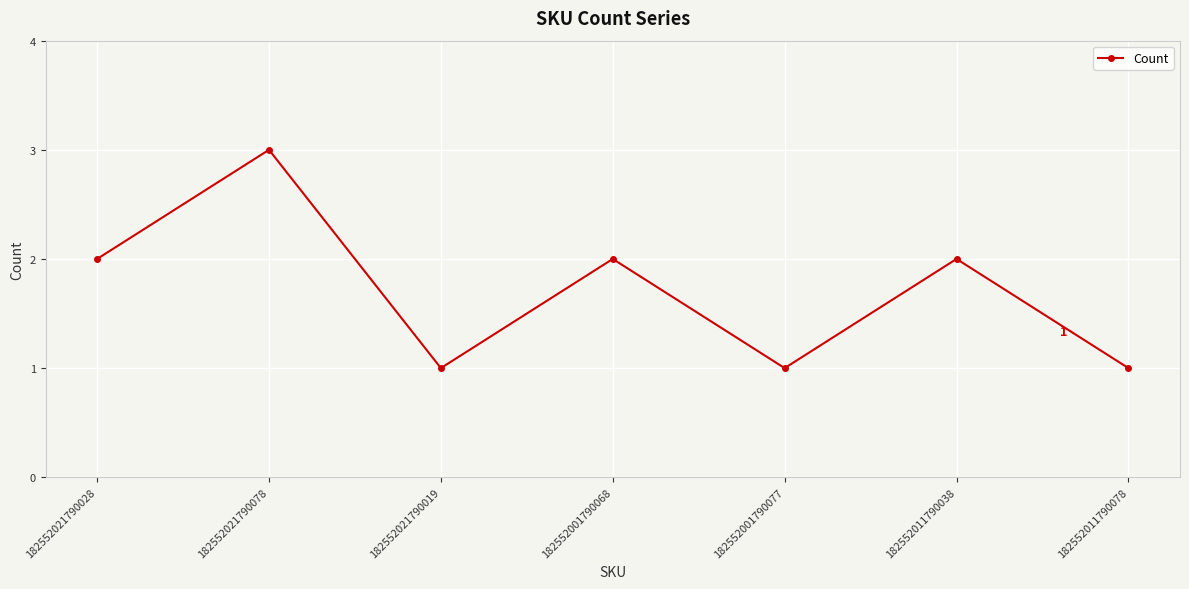

Between 182552011790038 and 182552011790078, which is larger?

182552011790038